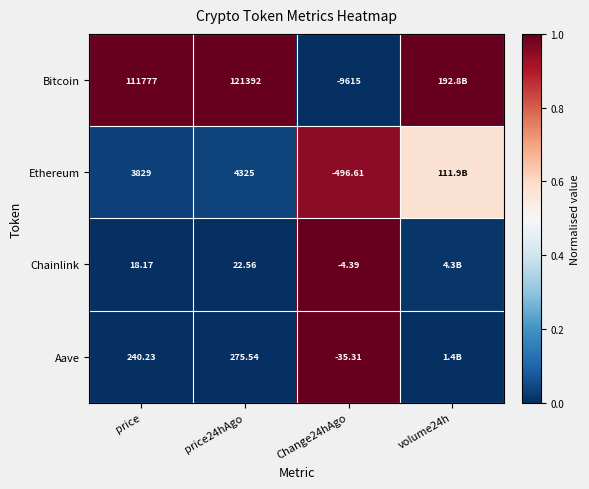

Is the value of Ethereum at price24hAgo greater than the value of Chainlink at price?

Yes